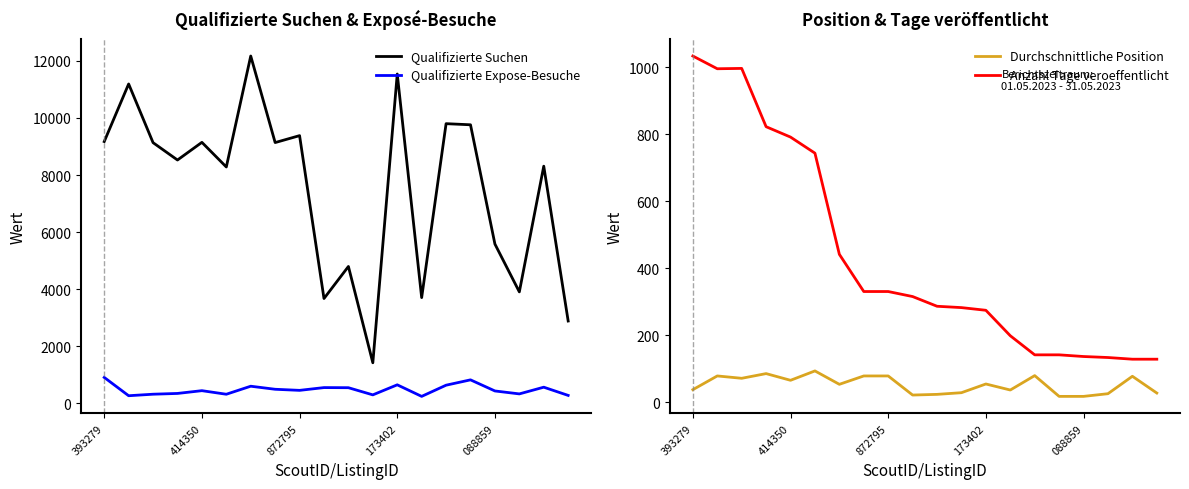

True or false: Qualifizierte Suchen and Anzahl Tage veroeffentlicht intersect in this chart.

False